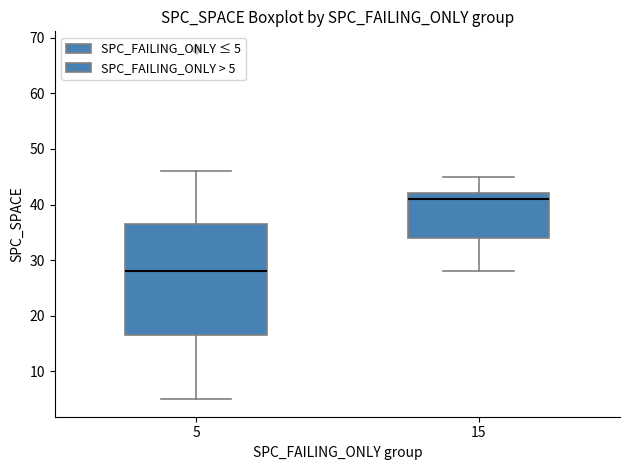

Which box has the highest median line?

15